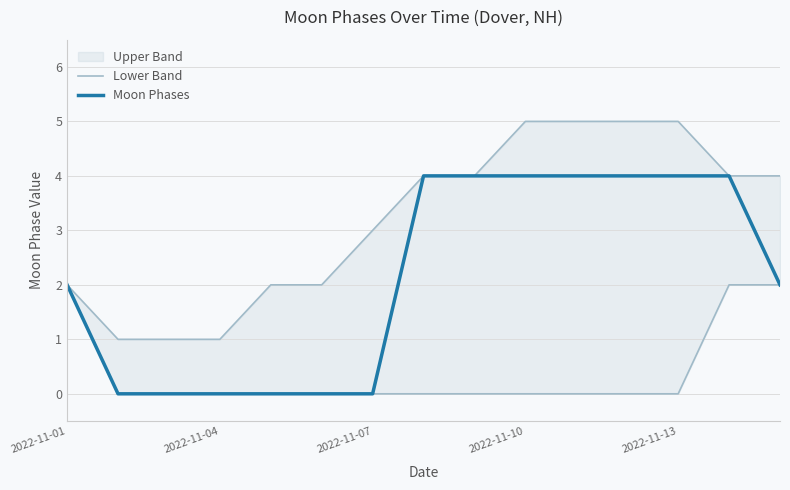

What is the maximum value shown in the chart?

4